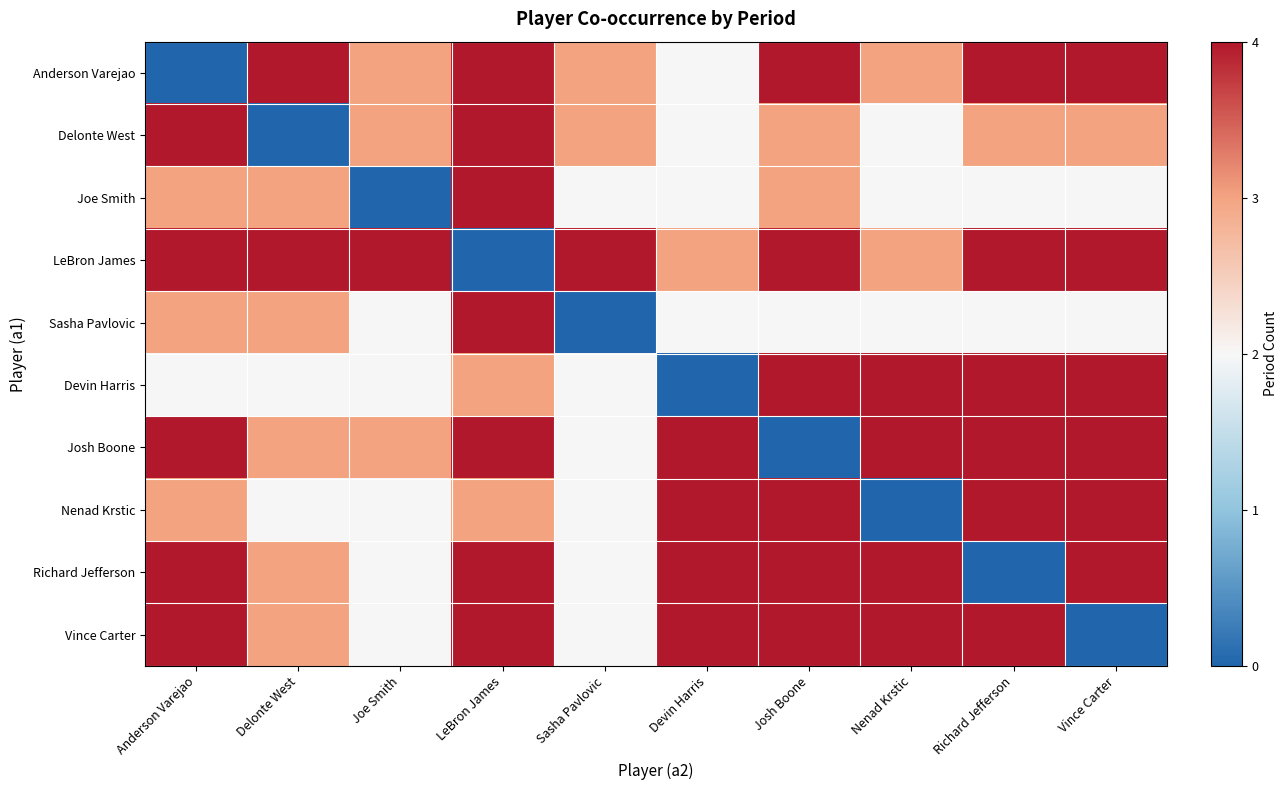

What is the total value across all series at Sasha Pavlovic?

22